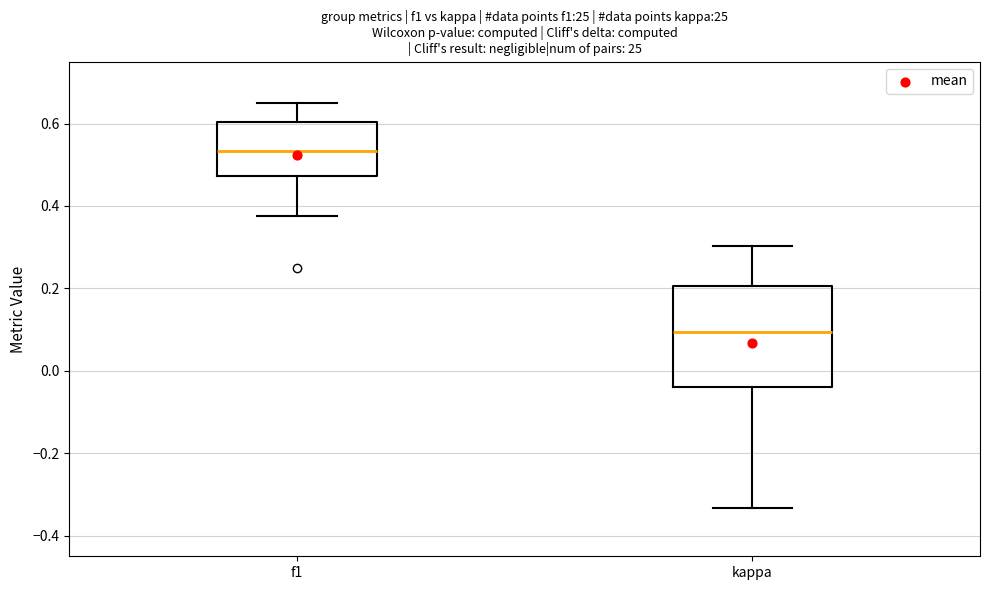

Comparing the boxes themselves (not the whiskers), which one is the tallest?

kappa